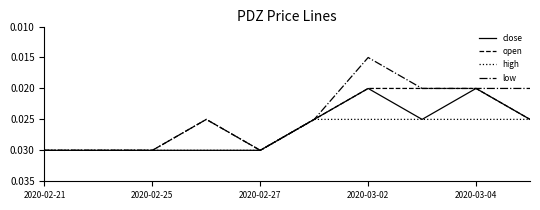

At which category does the chart reach its minimum across all series?

2020-03-02